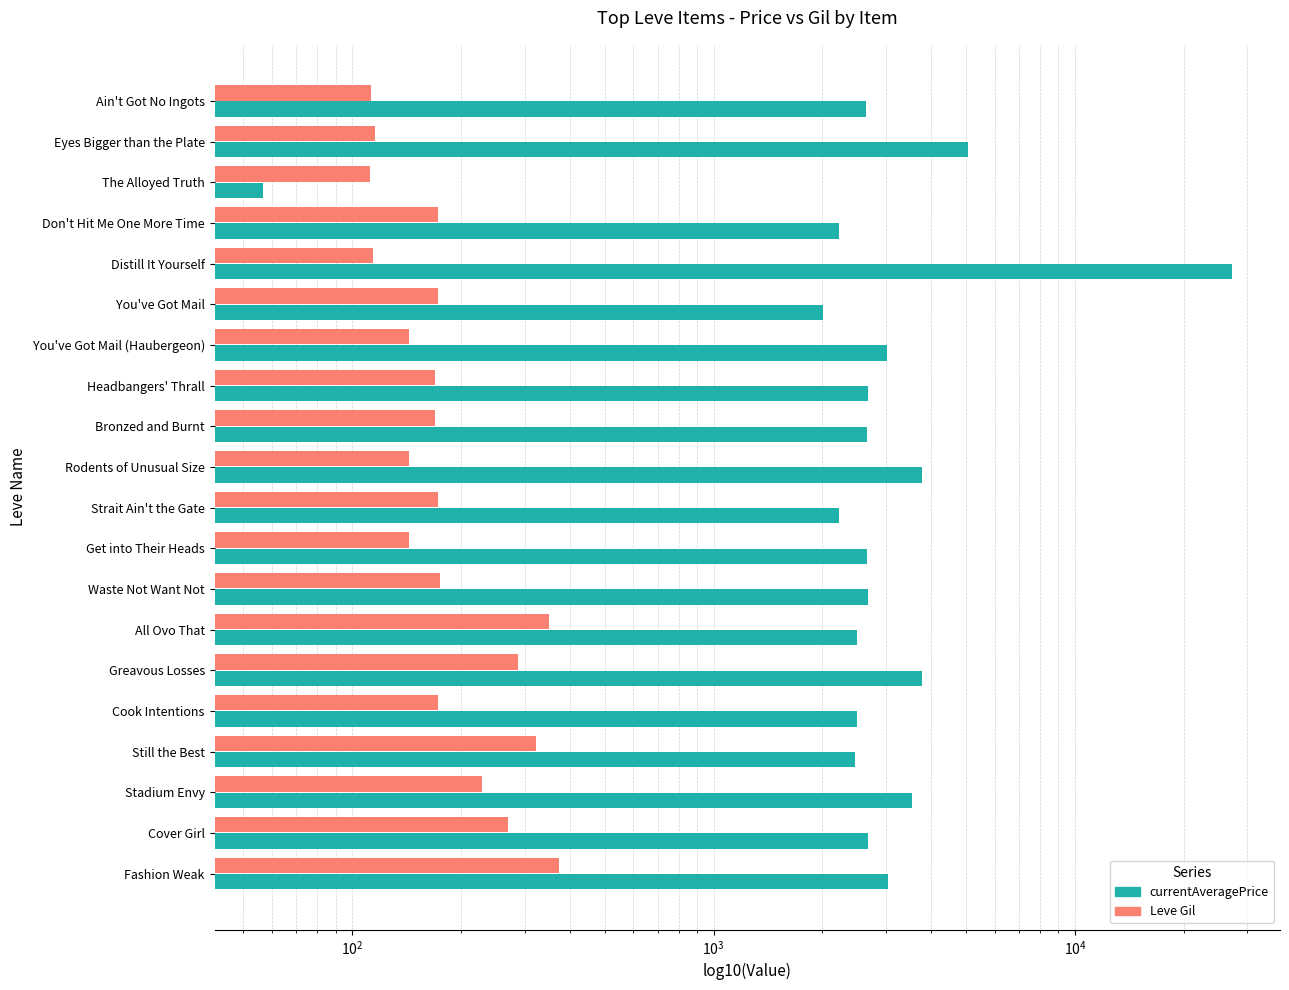

What is the lowest value of the currentAveragePrice series?

56.7